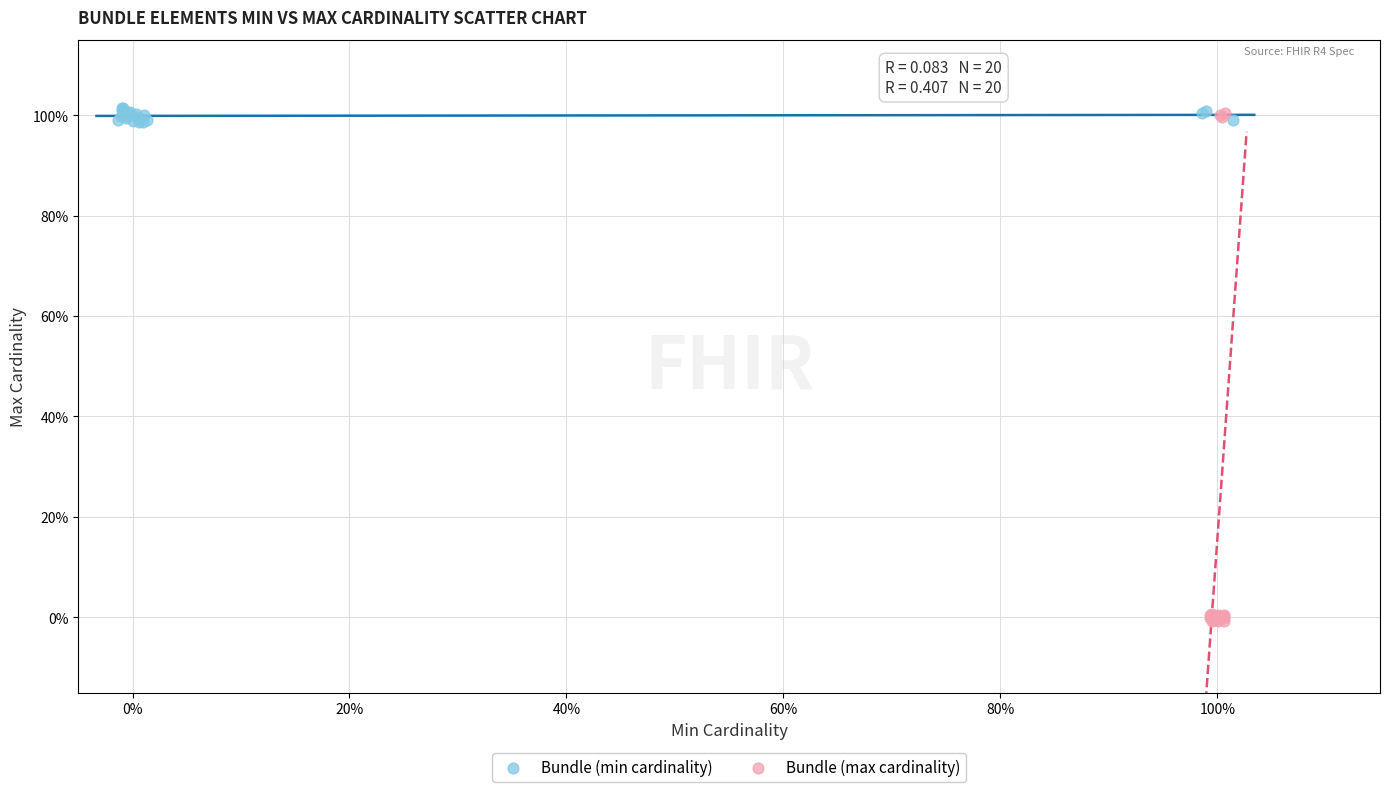

What are all the series names shown in the legend?

Bundle (min cardinality), Bundle (max cardinality)